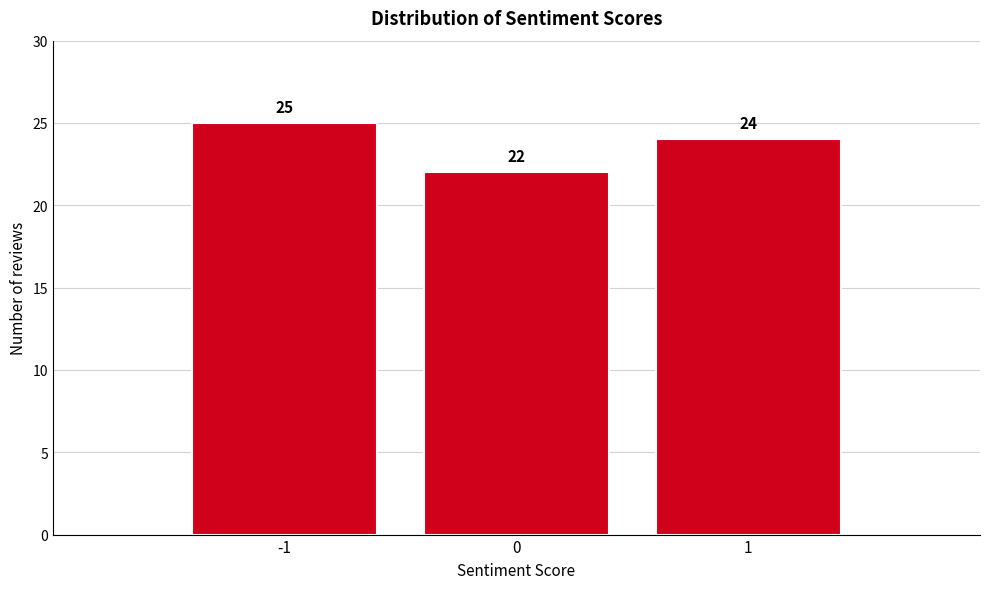

Reading left to right, what are all the values shown in this chart?

-1=25	0=22	1=24